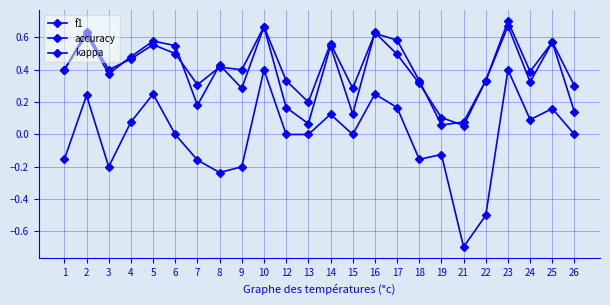

Is this an area chart (filled region under the line)?

No